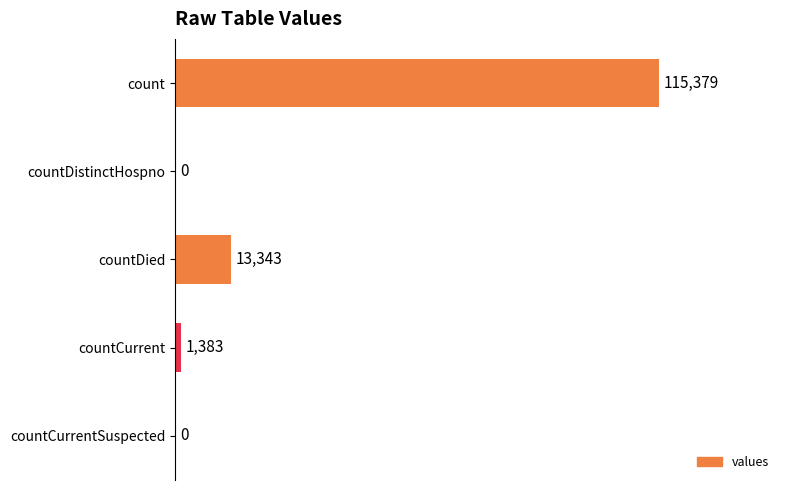

The value at countDied is 13343. True or false?

True